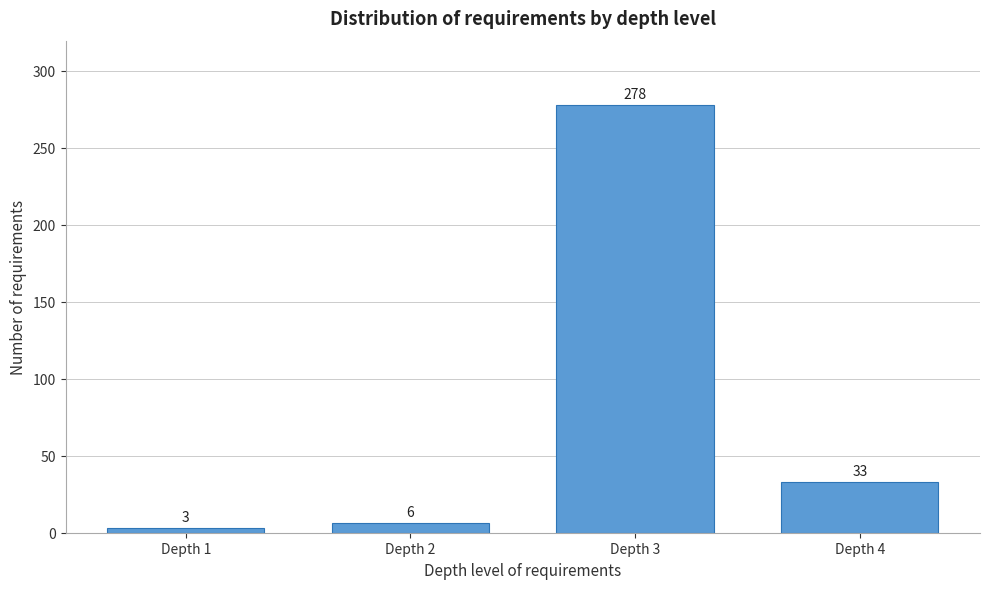

Reading left to right, what are all the values shown in this chart?

3	6	278	33